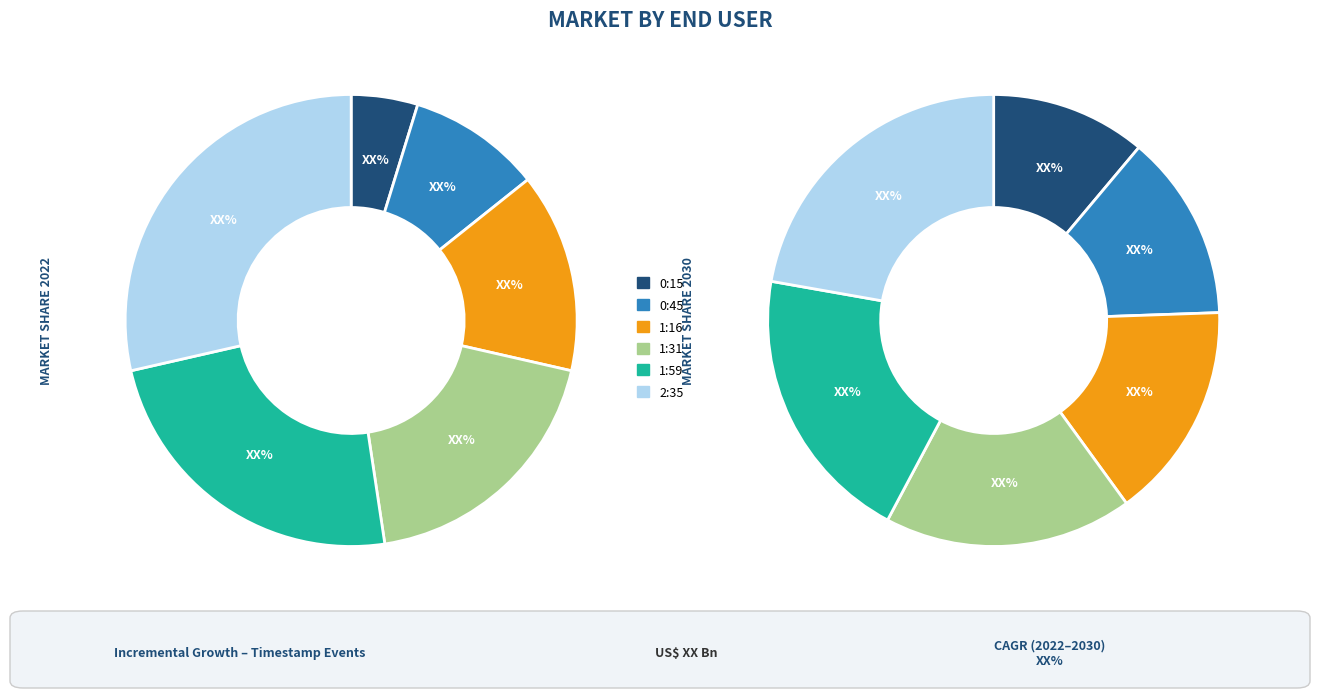

Is there a majority slice in this chart?

No